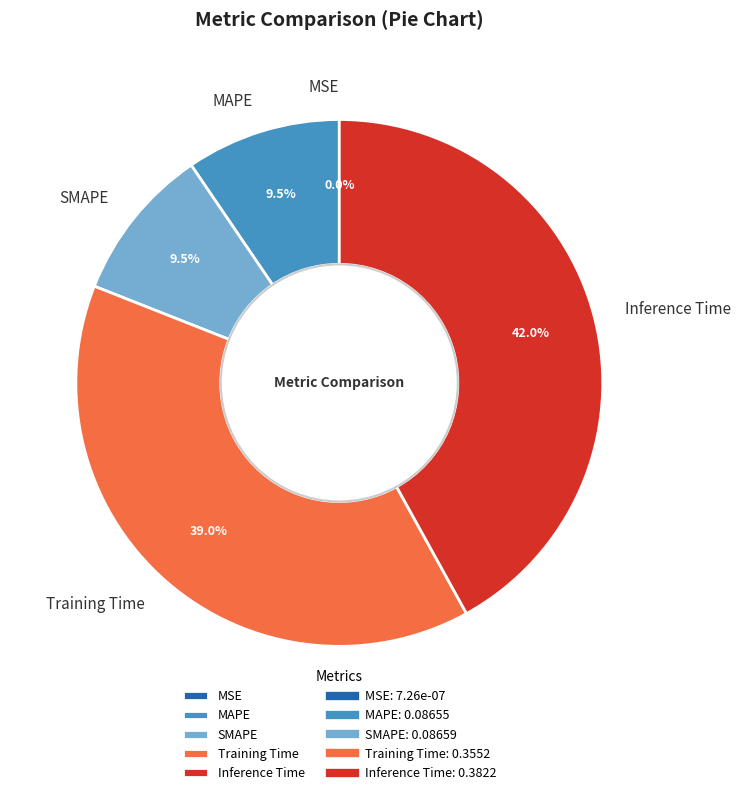

Do SMAPE and Training Time together represent more than half of the pie?

No